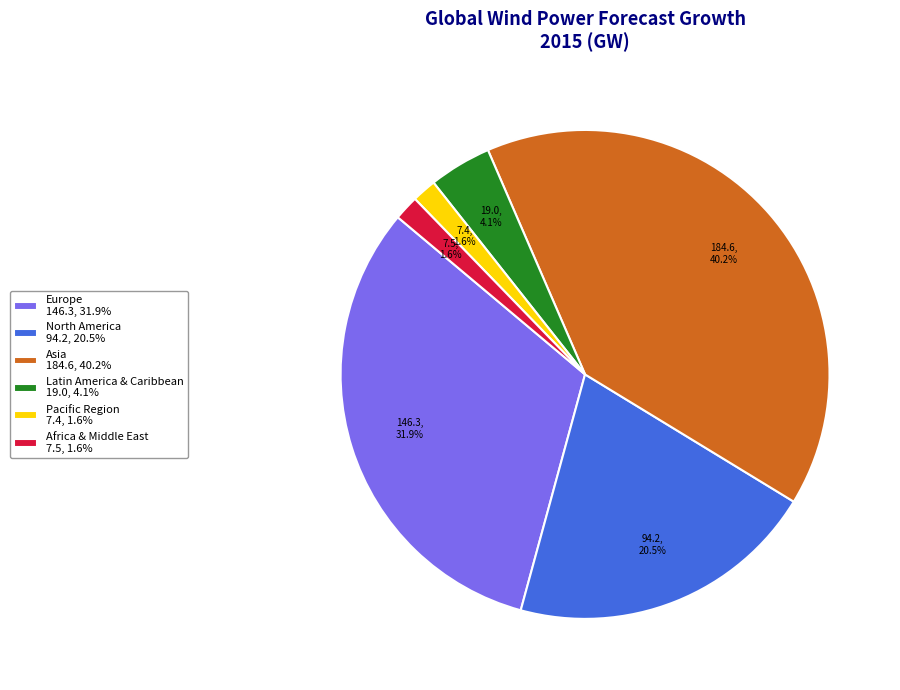

To the nearest percent, what is the difference between the Asia and Latin America & Caribbean slice percentages?

36%